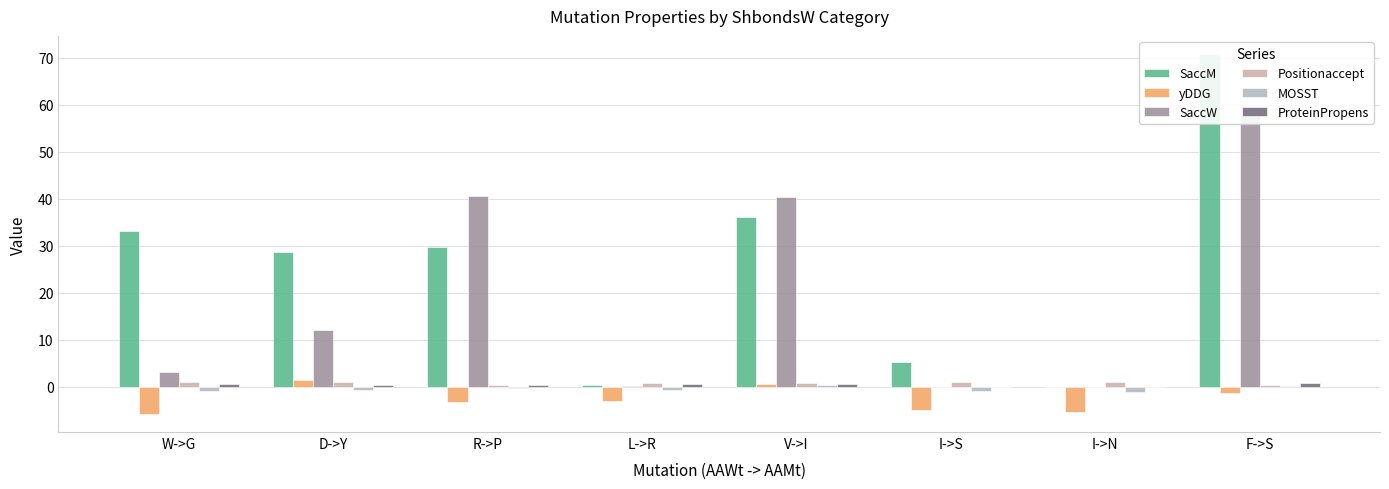

The value of MOSST at R->P is -0.3. True or false?

True